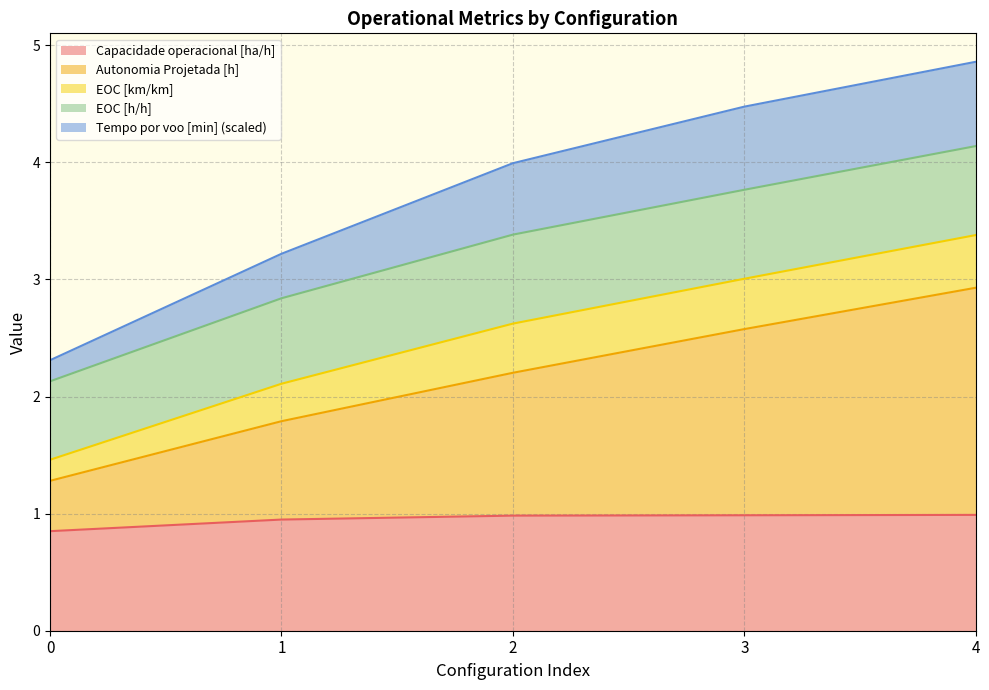

What is the highest value of the Capacidade operacional [ha/h] series?

1.0